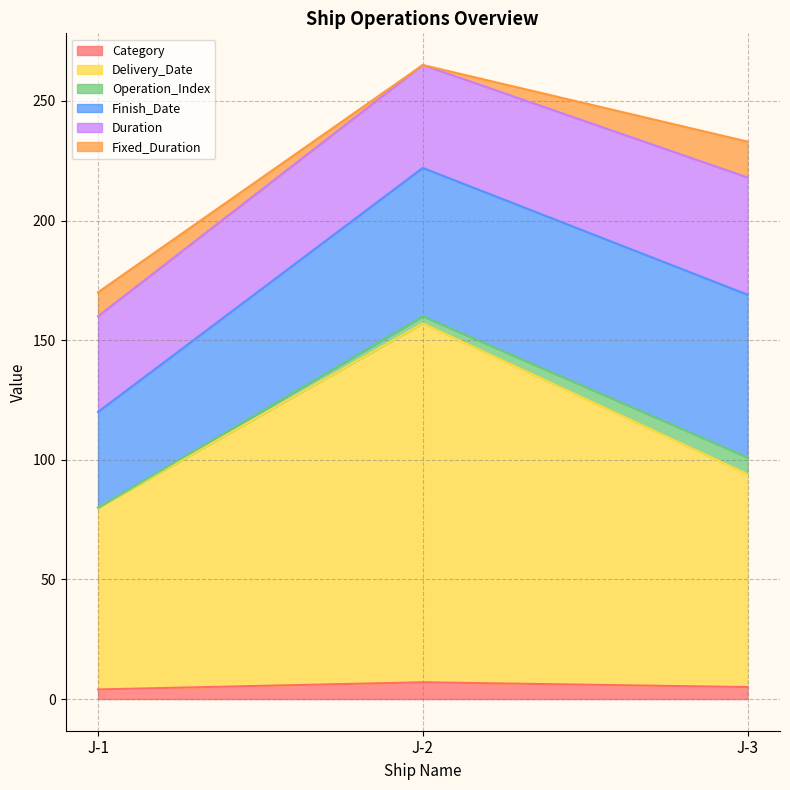

Between J-1 and J-3, which is larger?

J-3